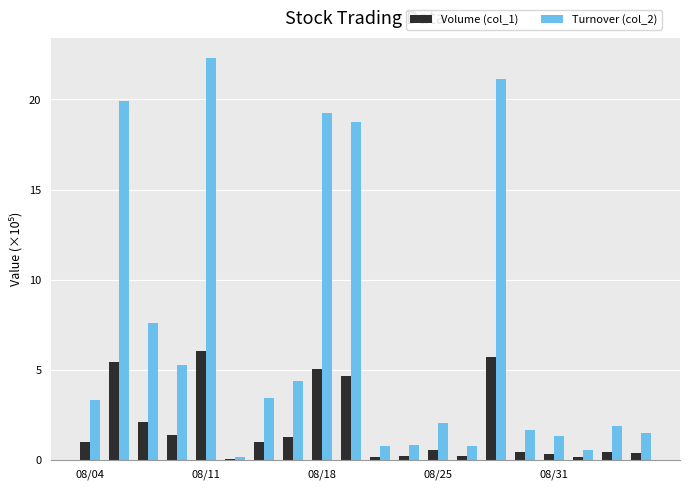

What is the sum of all Turnover (col_2) values?

136.7